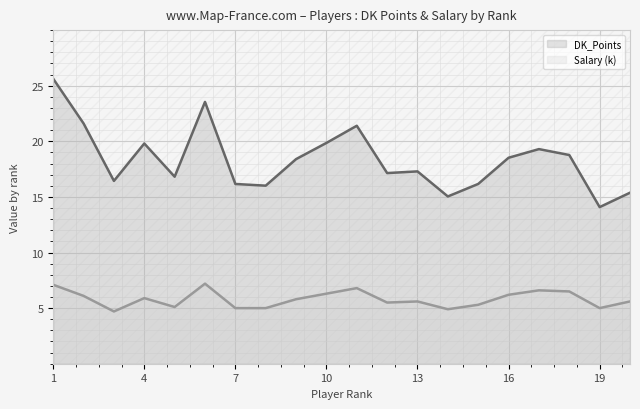

Reading right to left, extract all data points from this chart.

DK_Points: 15.4	14.1	18.8	19.3	18.5	16.2	15.0	17.3	17.1	21.4	19.9	18.4	16.0	16.2	23.5	16.8	19.8	16.4	21.6	25.6
Salary (k): 5.6	5.0	6.5	6.6	6.2	5.3	4.9	5.6	5.5	6.8	6.3	5.8	5.0	5.0	7.2	5.1	5.9	4.7	6.1	7.1